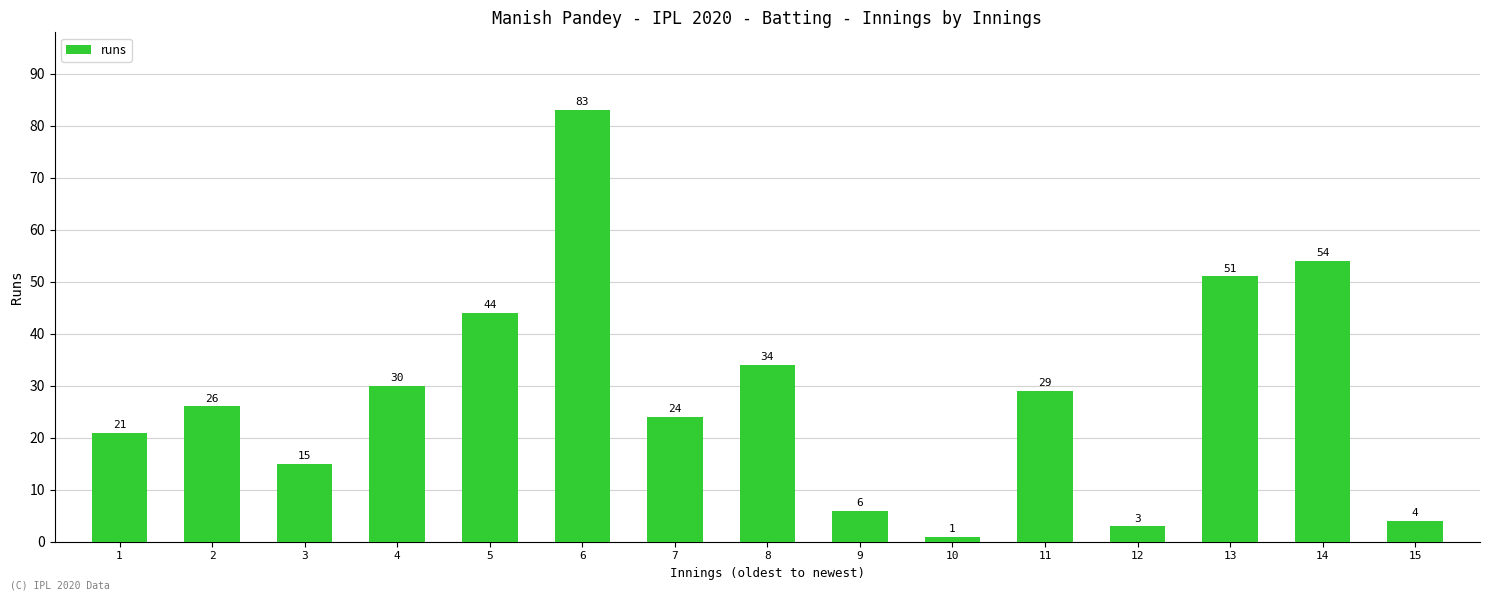

How many distinct data groups are displayed?

1